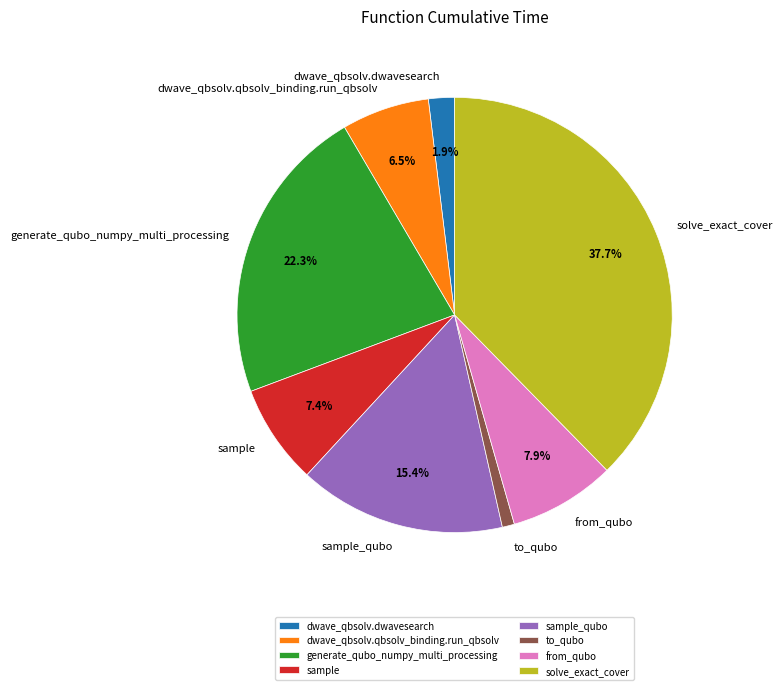

How many segments does this pie chart have?

8